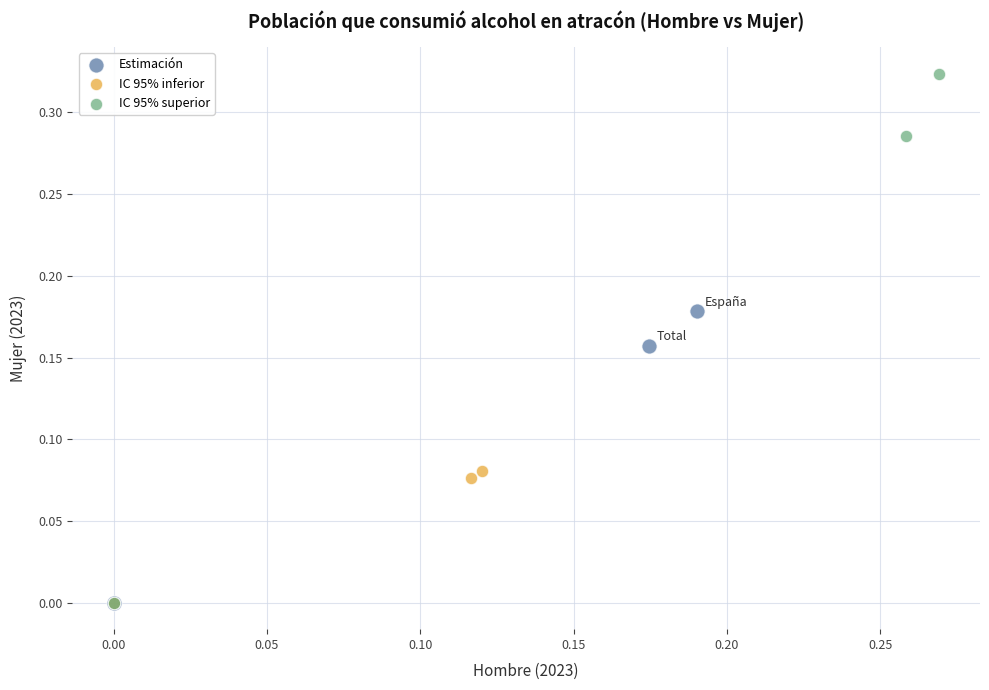

What are all the series names shown in the legend?

Estimación, IC 95% inferior, IC 95% superior